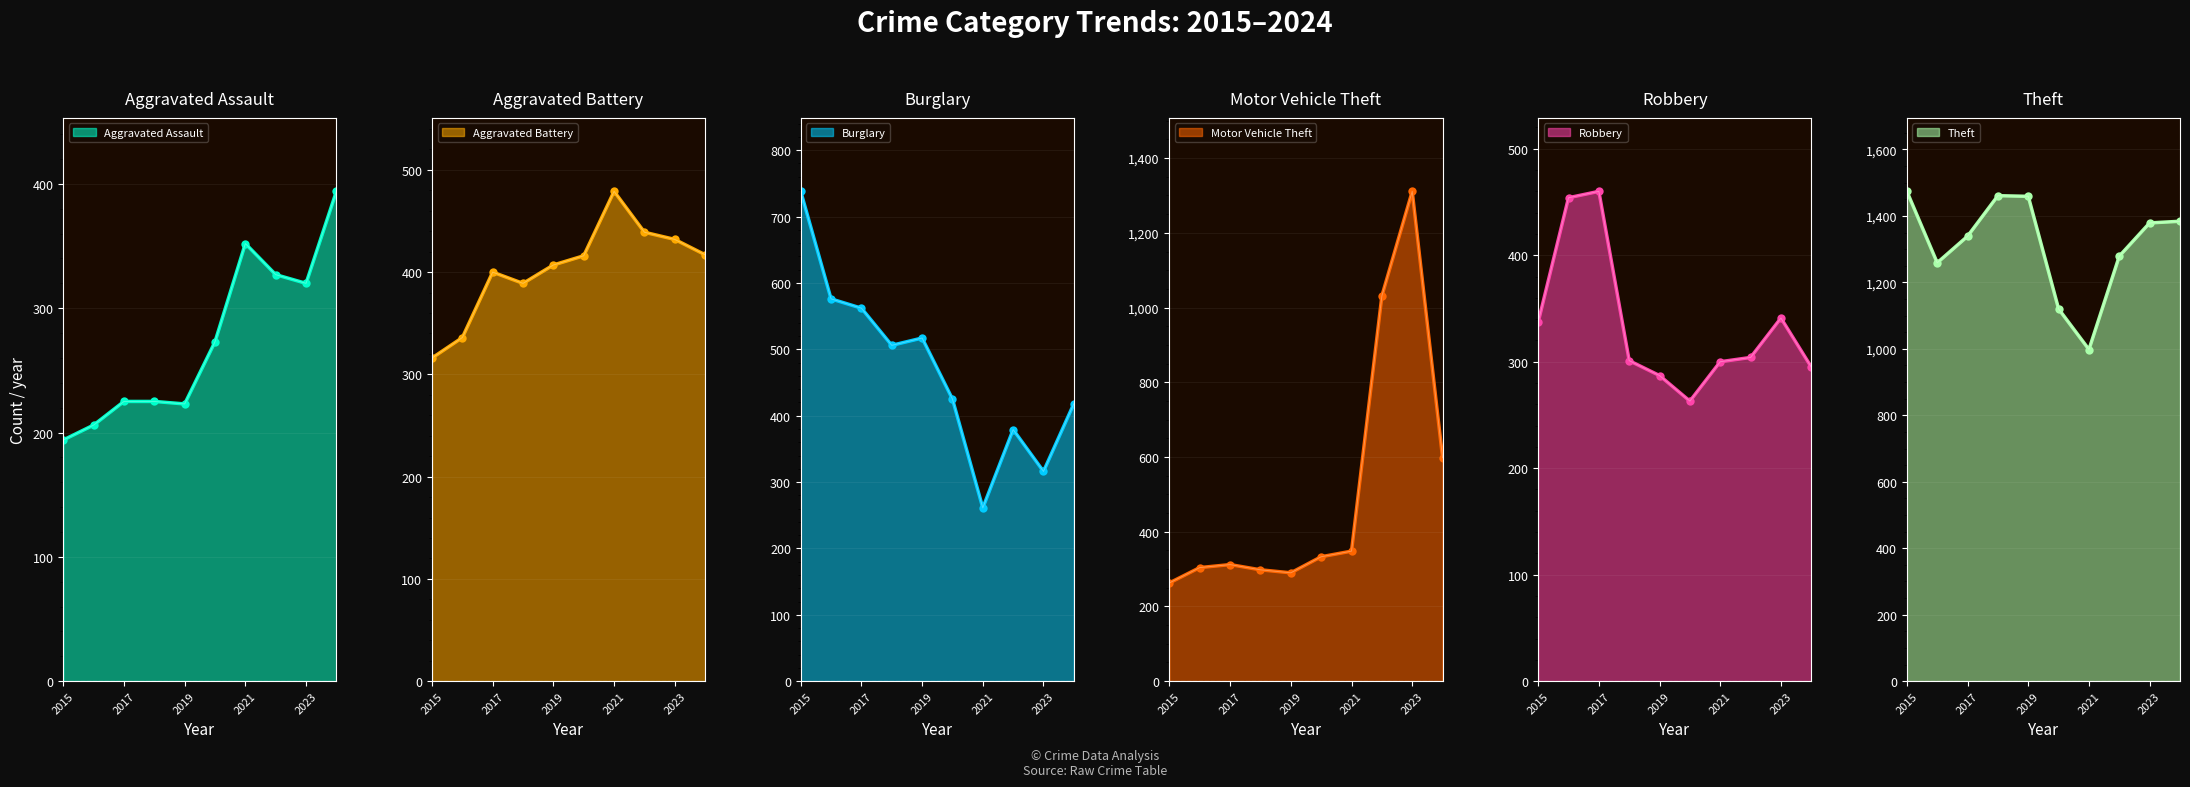

What is the difference between the second highest and minimum values in the Motor Vehicle Theft series?

768